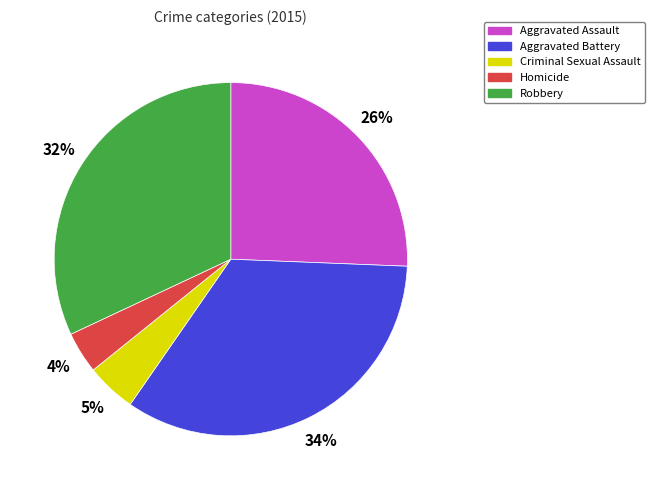

Combined, do Aggravated Assault and Homicide account for over 50%?

No